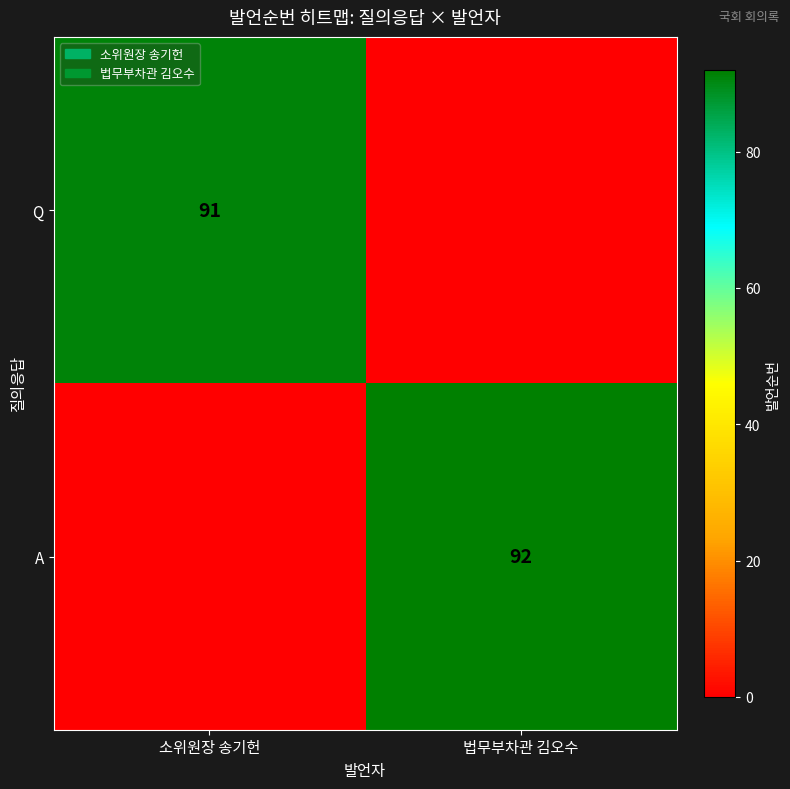

Is it true that Q equals 53 at 소위원장 송기헌?

False